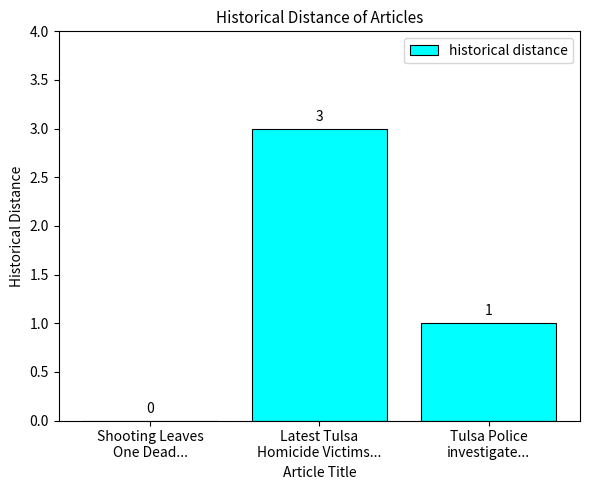

What is the average value?

1